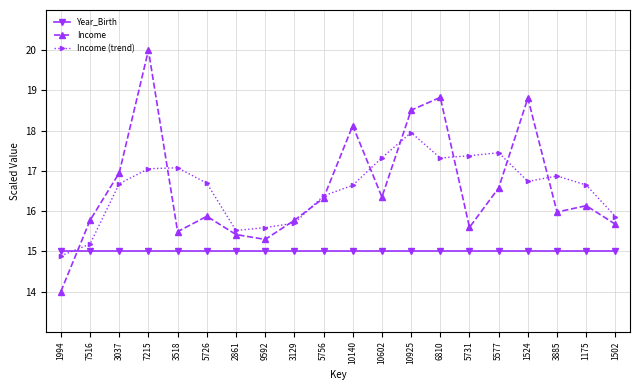

Between which two adjacent categories do Income (trend) and Income first intersect?

1994 and 7516